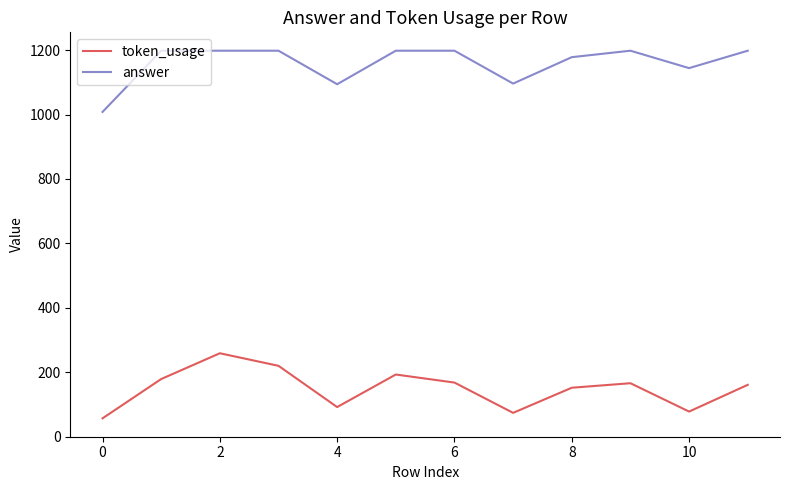

What is the smallest value displayed?

57